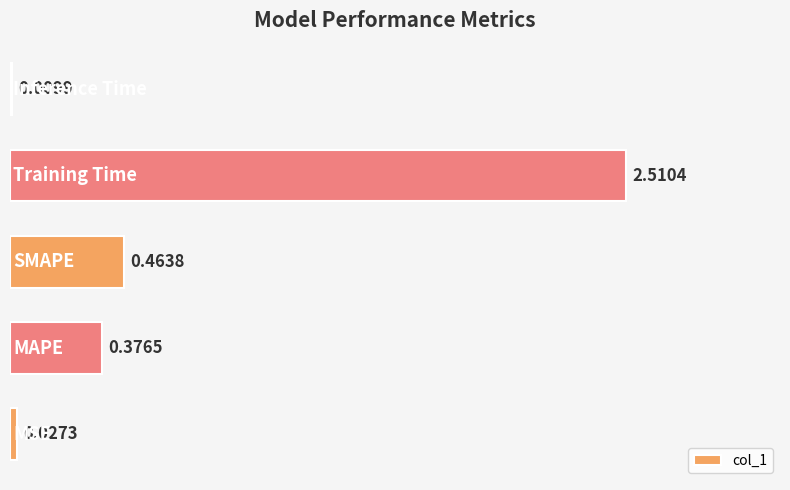

What is the average value?

0.7